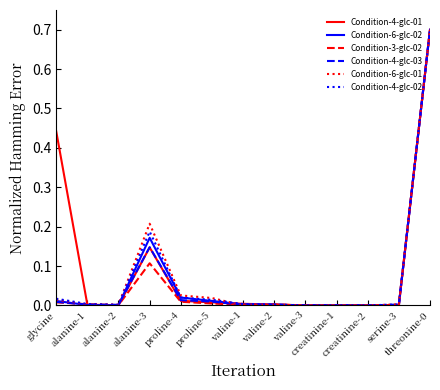

What is the highest value of the Condition-4-glc-02 series?

0.7